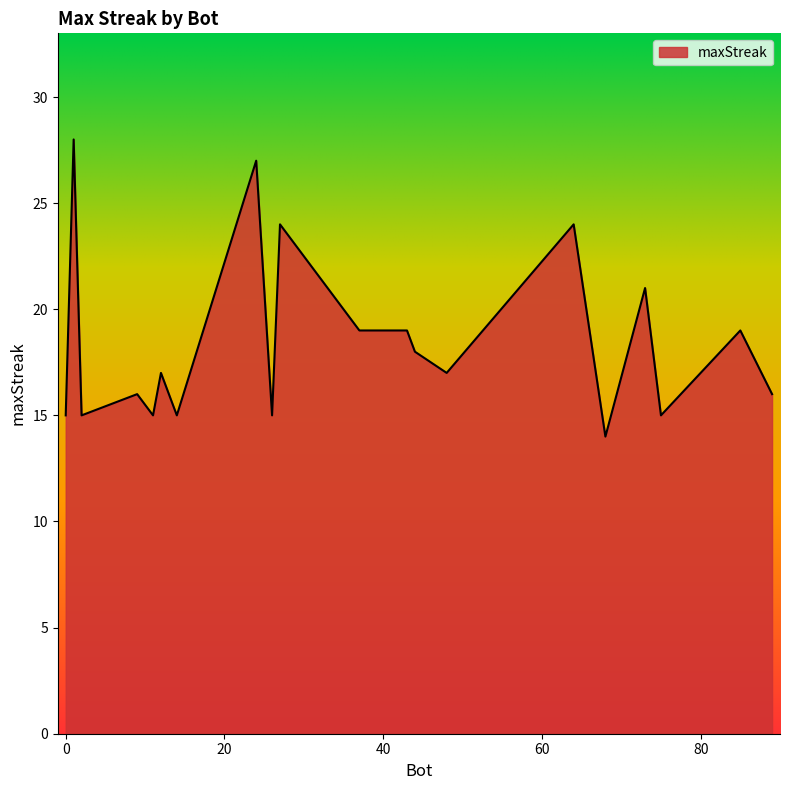

What is the greatest value displayed?

28